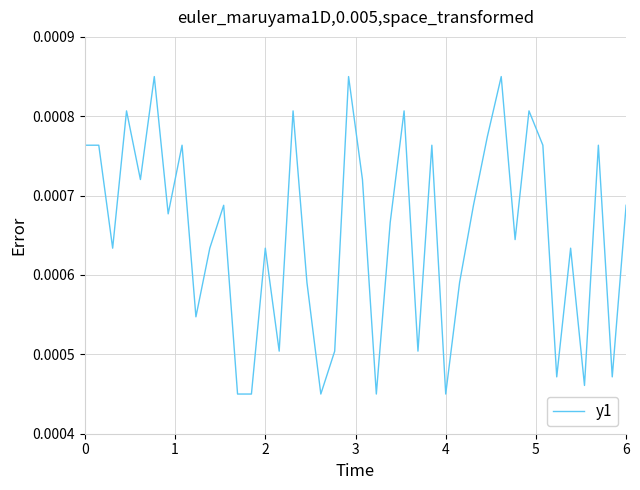

Is this an area chart (filled region under the line)?

No